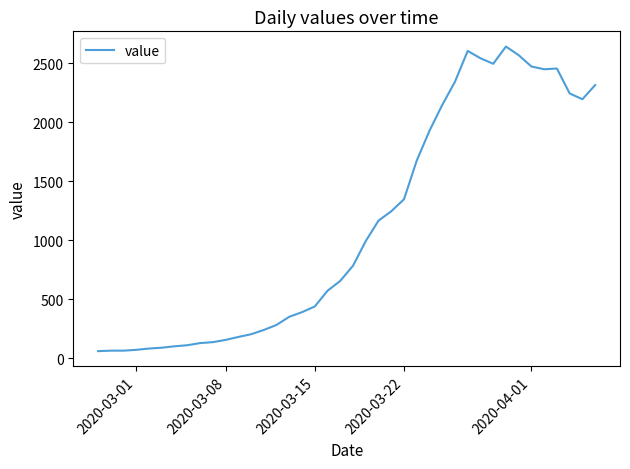

What is the difference between the maximum and minimum values?

2579